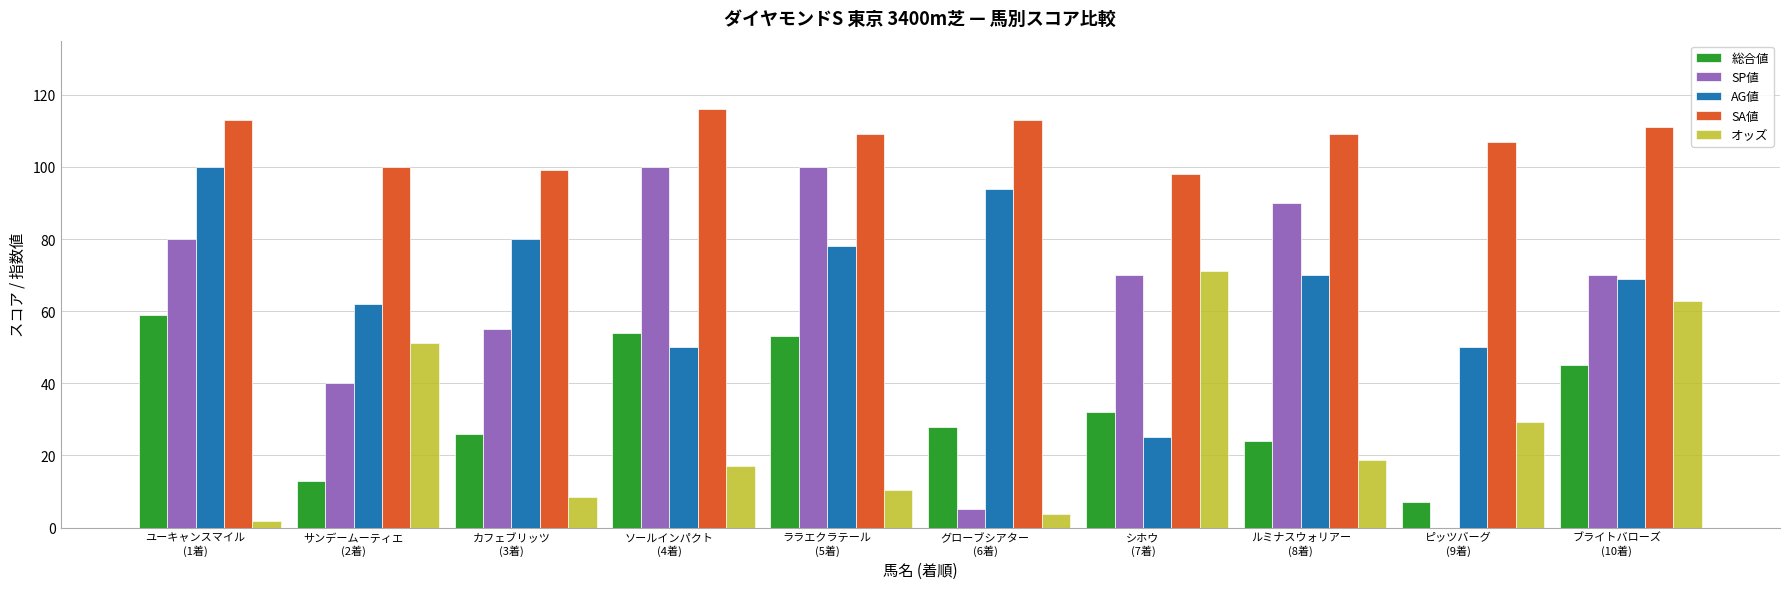

What is the sum of all SP値 values?

610.0